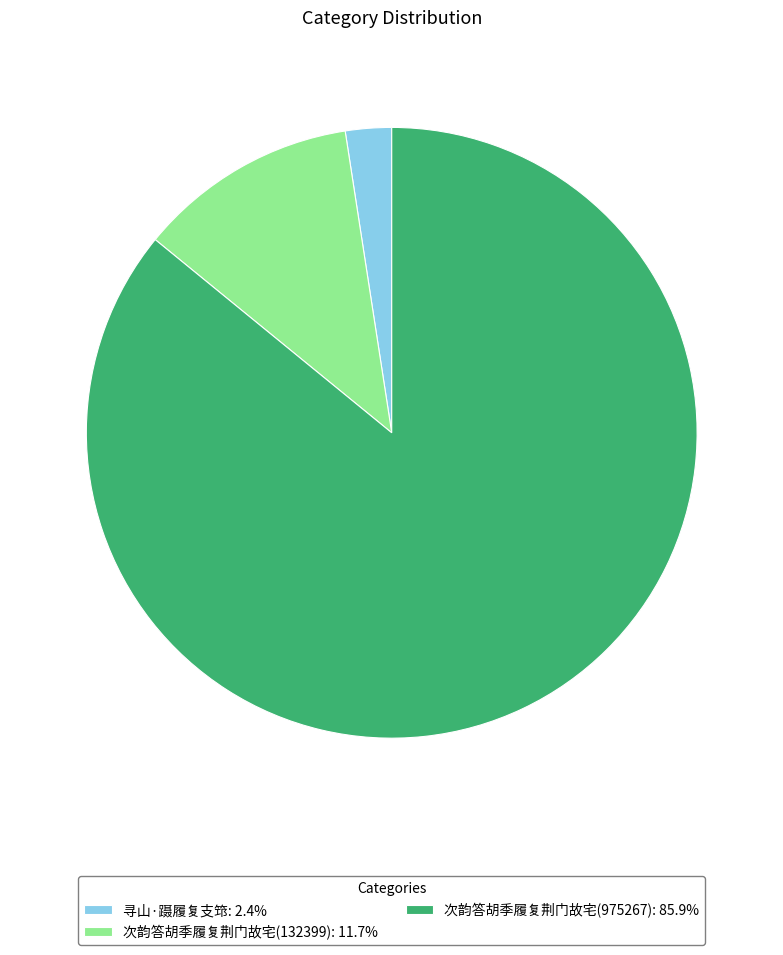

Is there any slice that represents more than half of the pie?

Yes